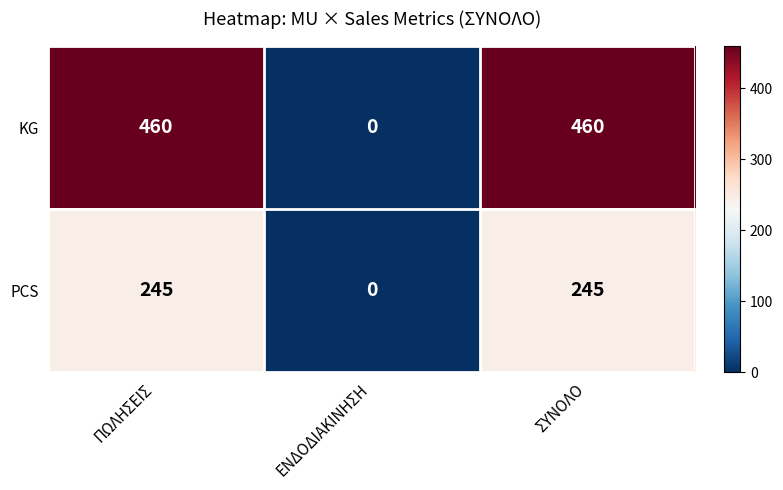

Which series has the widest spread of values?

KG